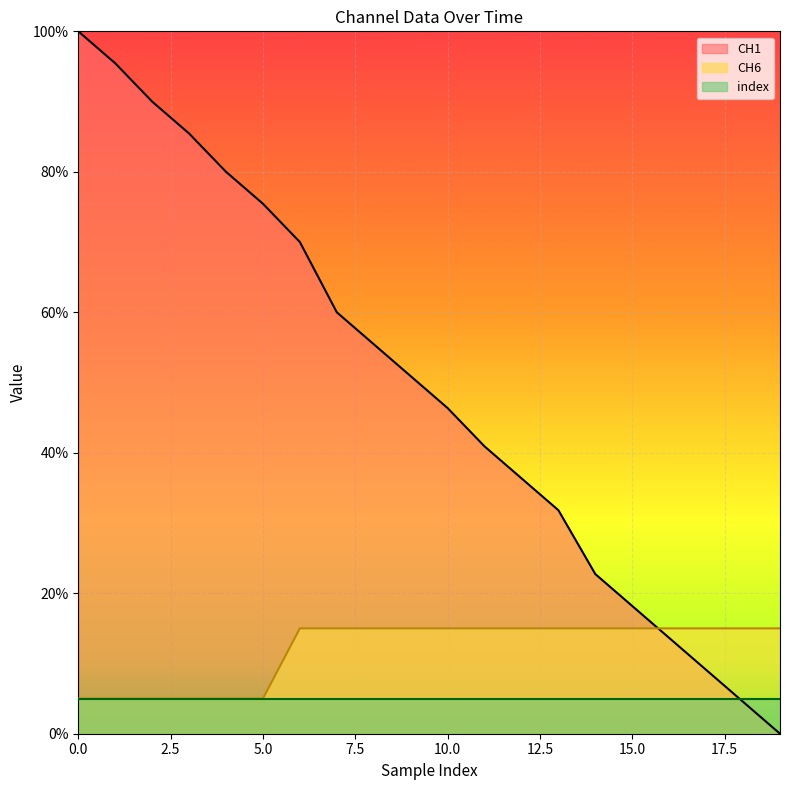

At how many categories does at least one series exceed 40?

12